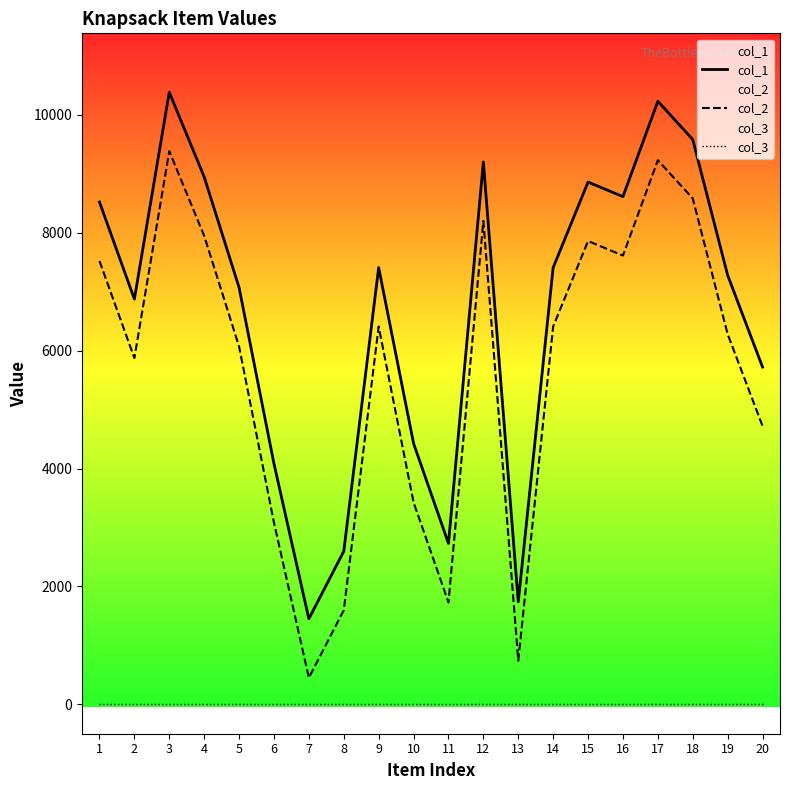

Rank the series by their maximum value, from highest to lowest.

col_1, col_2, col_3